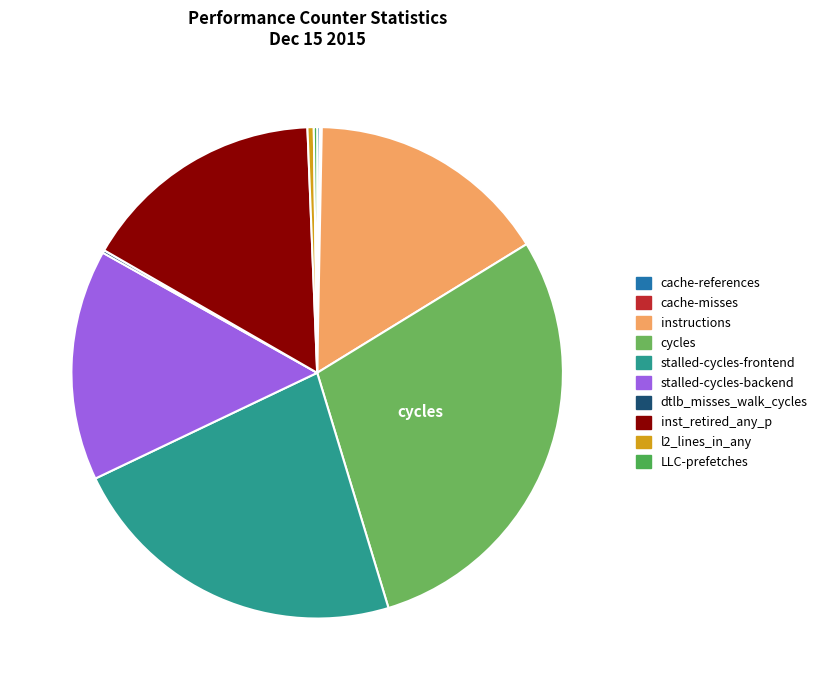

To the nearest percent, what is the combined percentage of stalled-cycles-backend and inst_retired_any_p?

31%